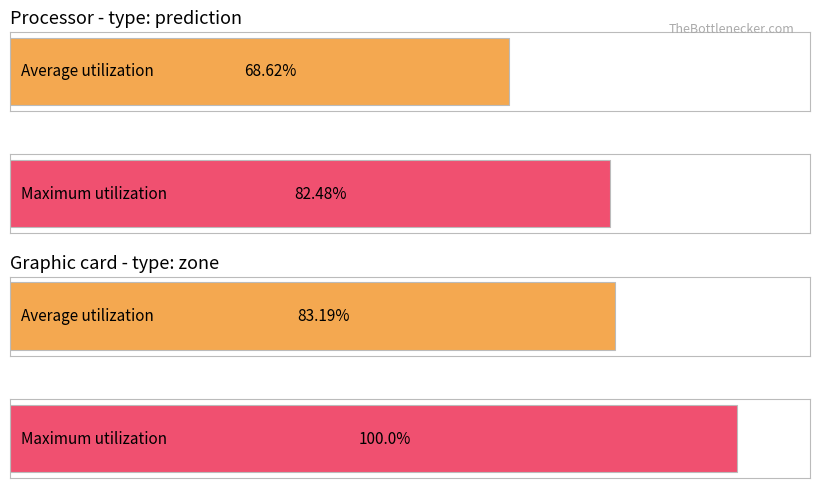

Is the value of Average utilization at 5 greater than the value of Maximum utilization at 2?

No